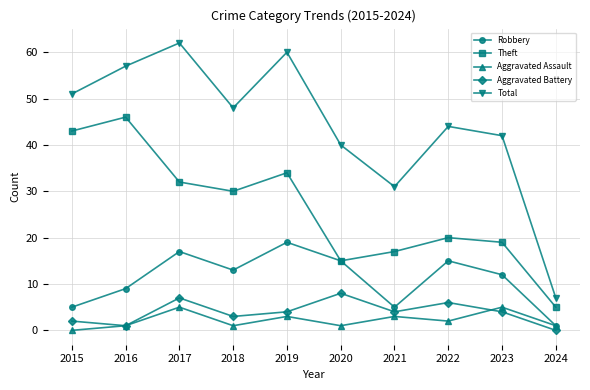

List the series in order of their peak value, lowest first.

Aggravated Assault, Aggravated Battery, Robbery, Theft, Total